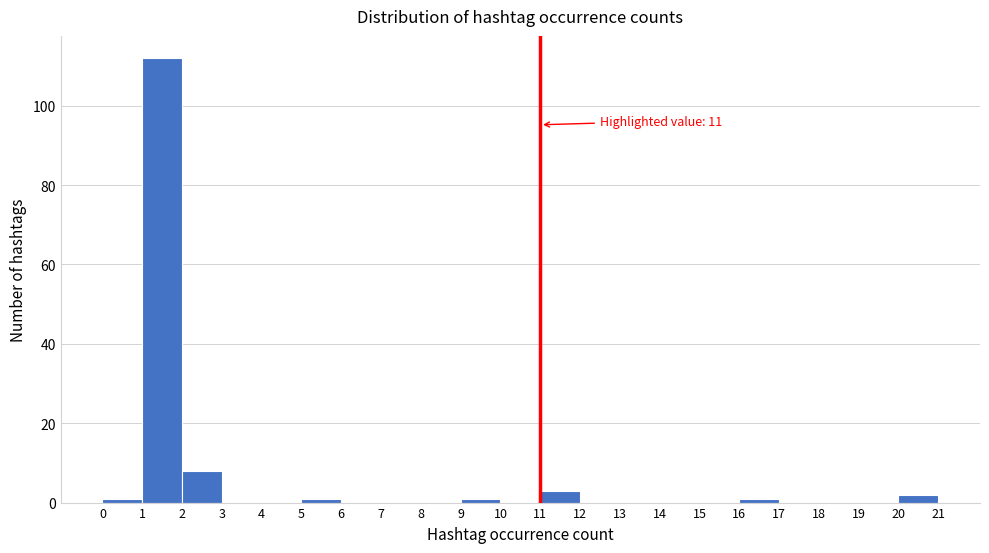

Over which range of the x-axis is the bar tallest?

1 to 2